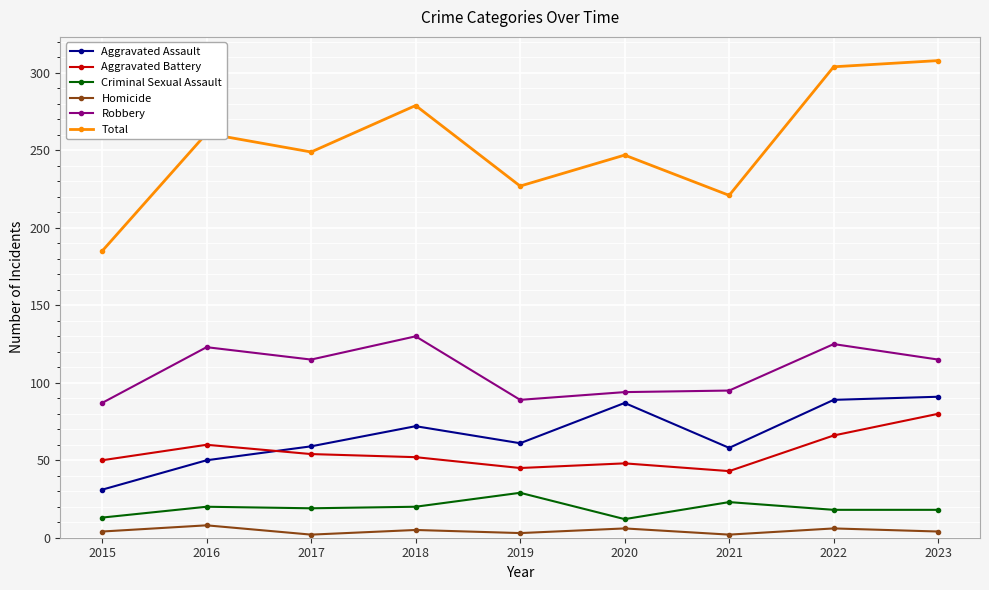

What is the average value of the Aggravated Battery series?

55